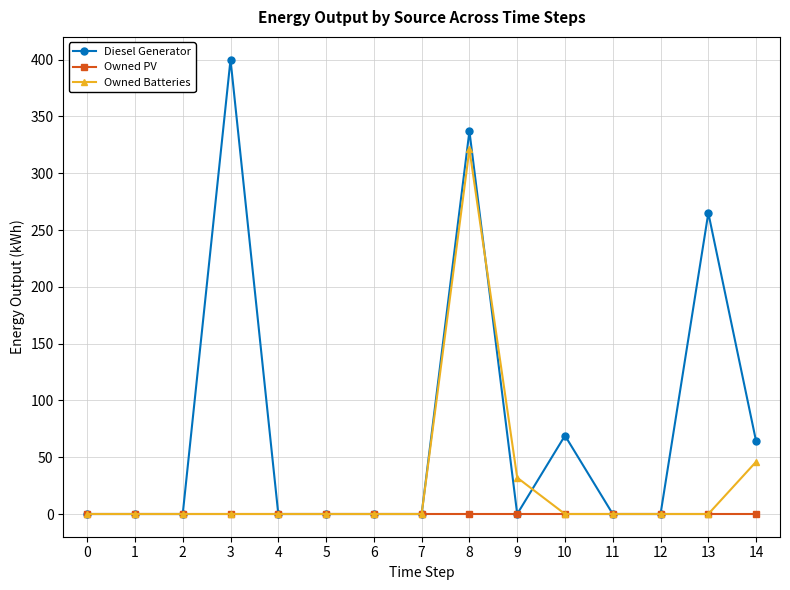

Reading right to left, what are all the values shown in this chart?

Diesel Generator: 14=64.0	13=265.0	12=0.0	11=0.0	10=69.0	9=0.0	8=337.0	7=0.0	6=0.0	5=0.0	4=0.0	3=400.0	2=0.0	1=0.0	0=0.0
Owned PV: 14=0.0	13=0.0	12=0.0	11=0.0	10=0.0	9=0.0	8=0.0	7=0.0	6=0.0	5=0.0	4=0.0	3=0.0	2=0.0	1=0.0	0=0.0
Owned Batteries: 14=46.0	13=0.0	12=0.0	11=0.0	10=0.0	9=32.0	8=321.0	7=0.0	6=0.0	5=0.0	4=0.0	3=0.0	2=0.0	1=0.0	0=0.0